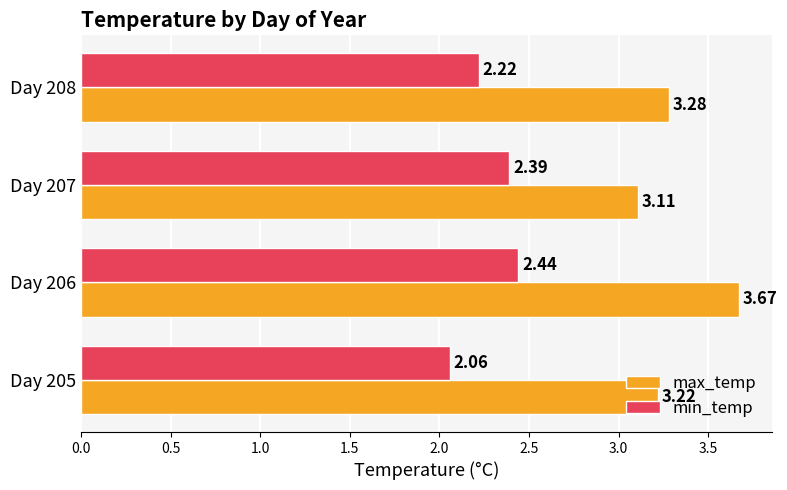

What is the sum of all max_temp values?

13.3